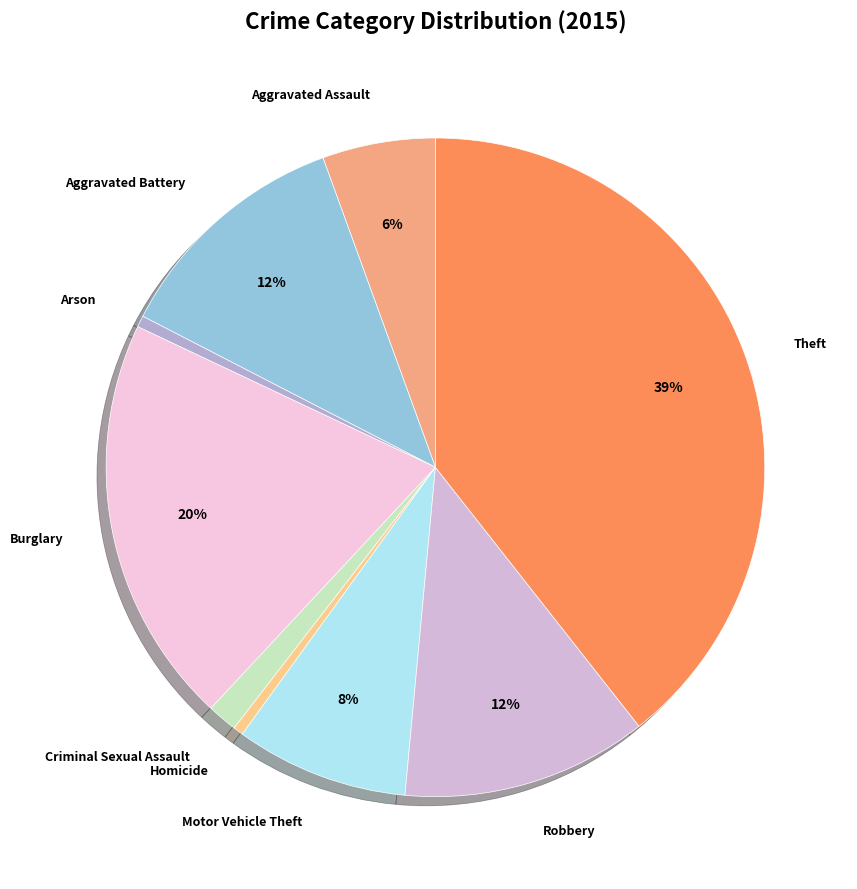

The Theft slice represents 29% of the pie. True or false?

False